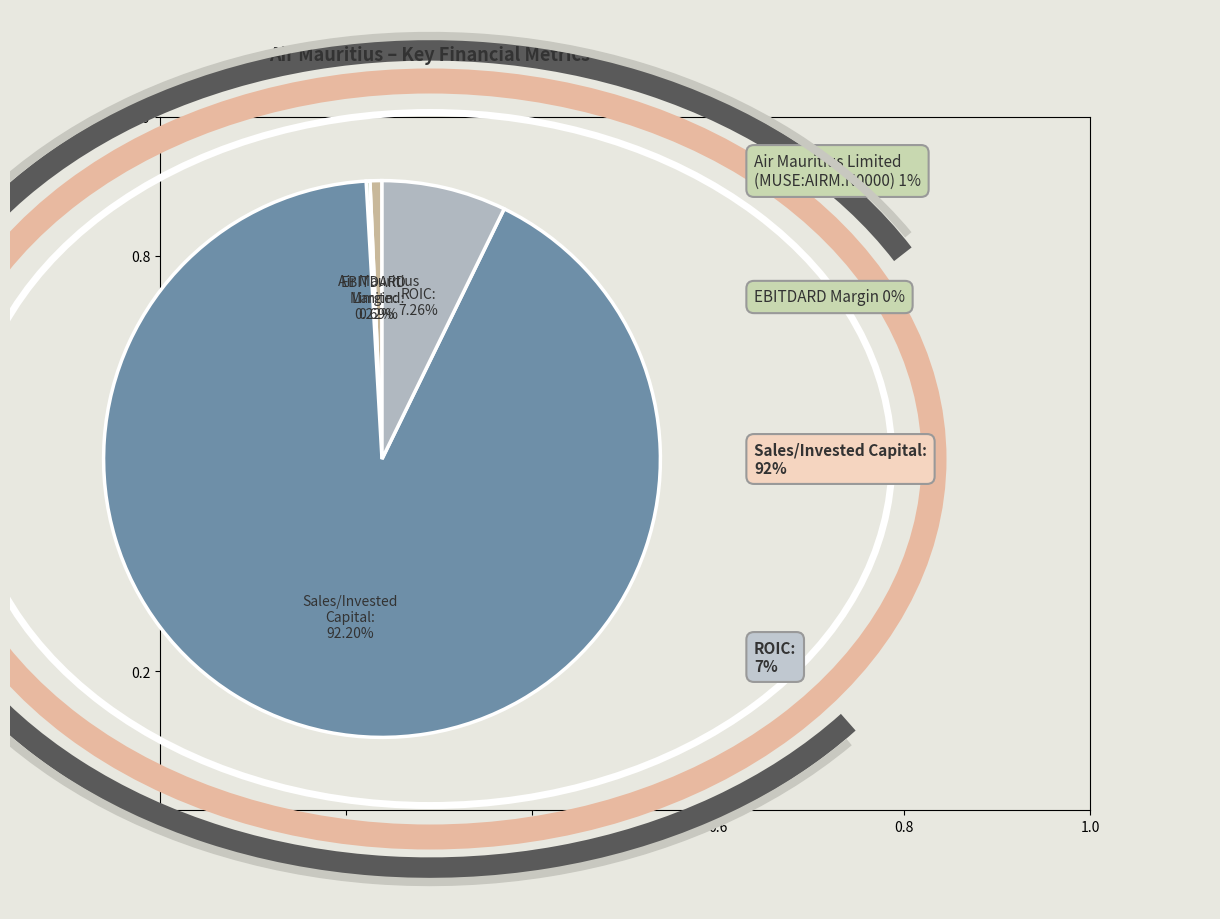

What percentage is the Sales/Invested Capital slice, to the nearest percent?

92%